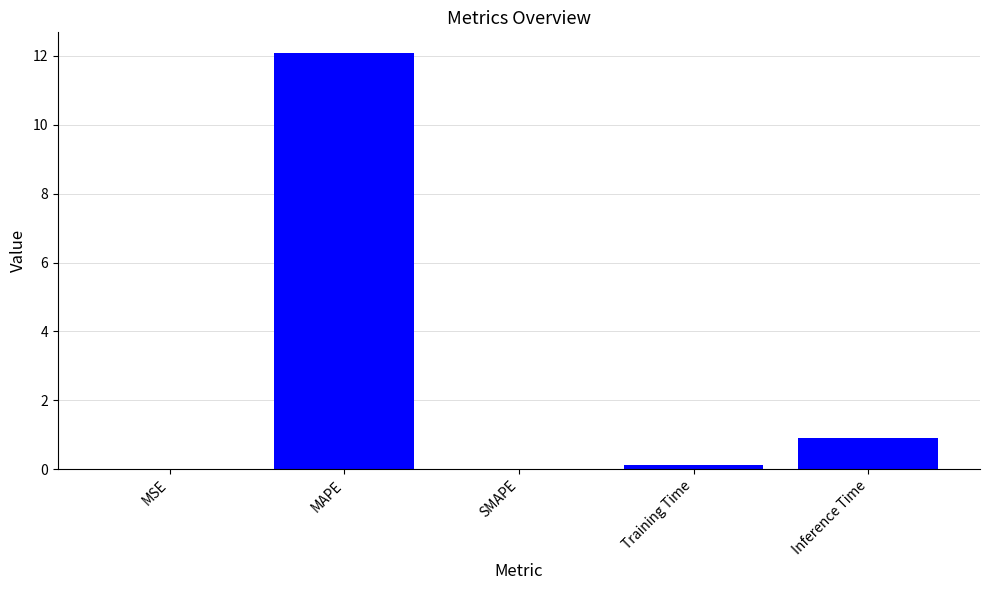

Which has a higher value, MAPE or MSE?

MAPE